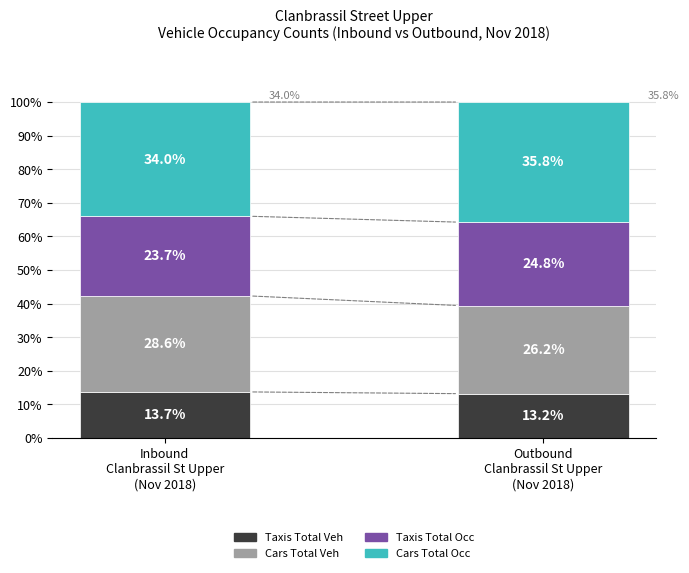

How many data points does each series have?

2